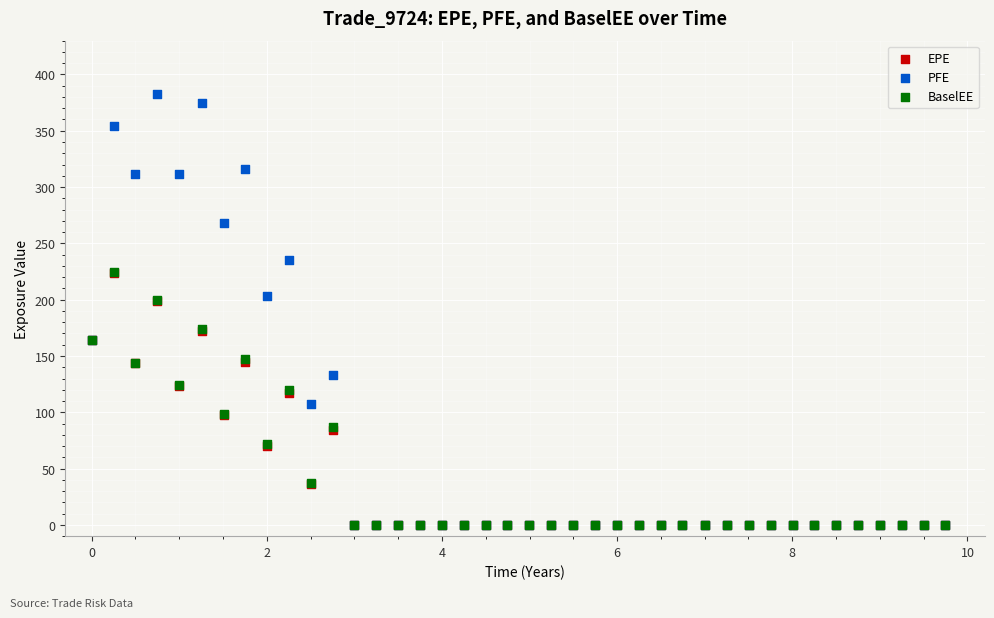

What are all the series names shown in the legend?

EPE, PFE, BaselEE